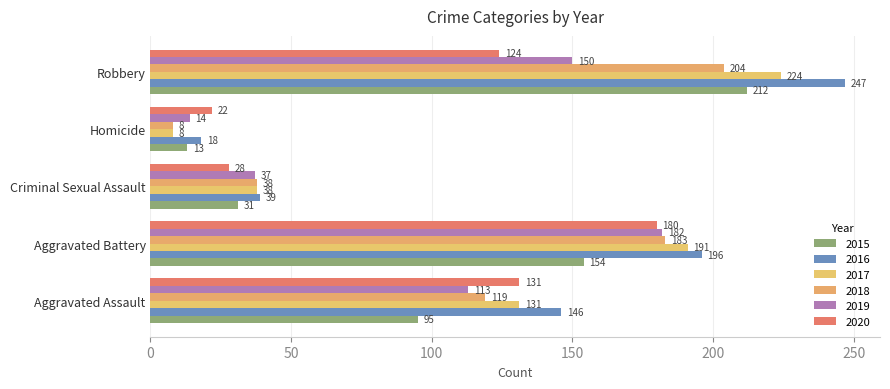

Is it true that 2019 equals 7 at Homicide?

False